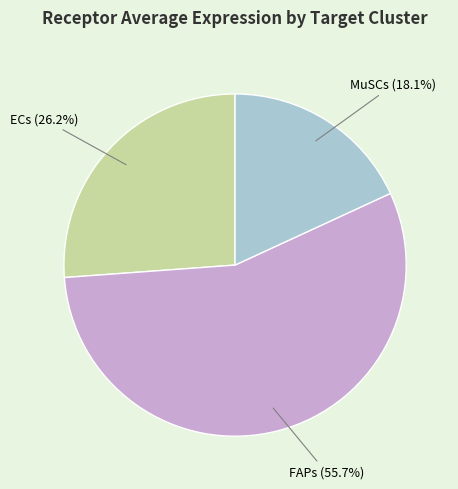

How many slices are in this pie chart?

3